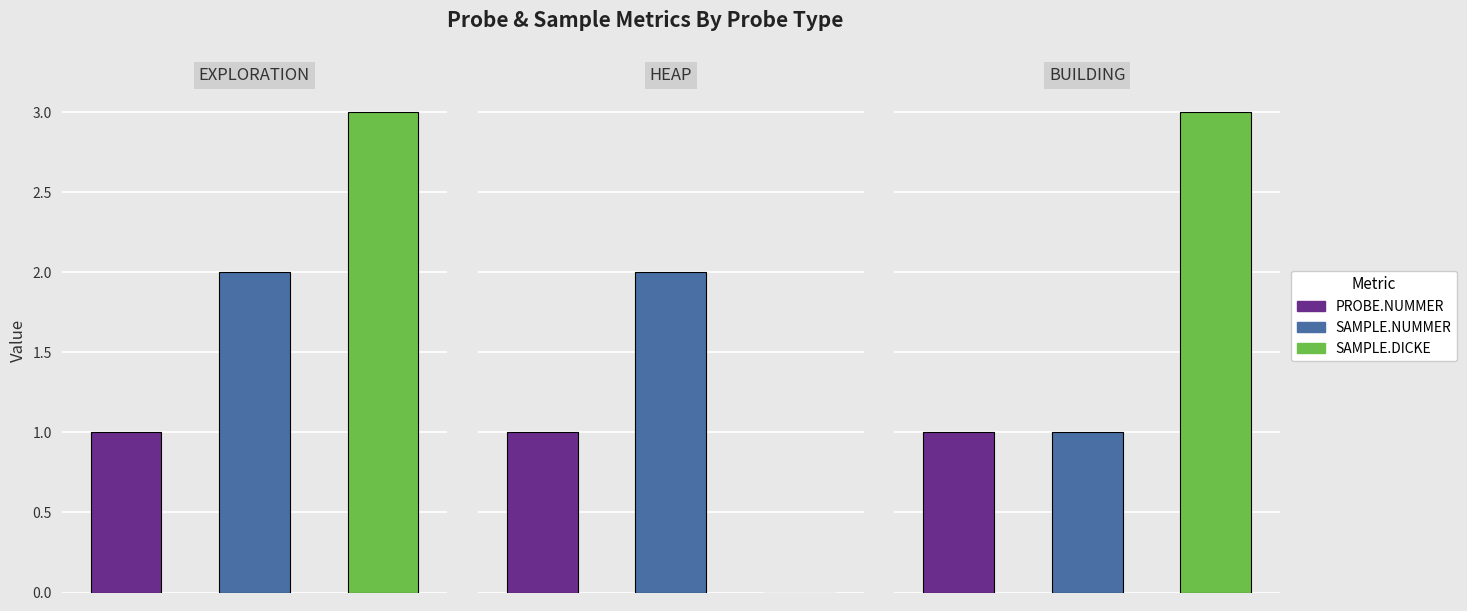

True or false: SAMPLE.NUMMER has a value of 1 at BUILDING.

True